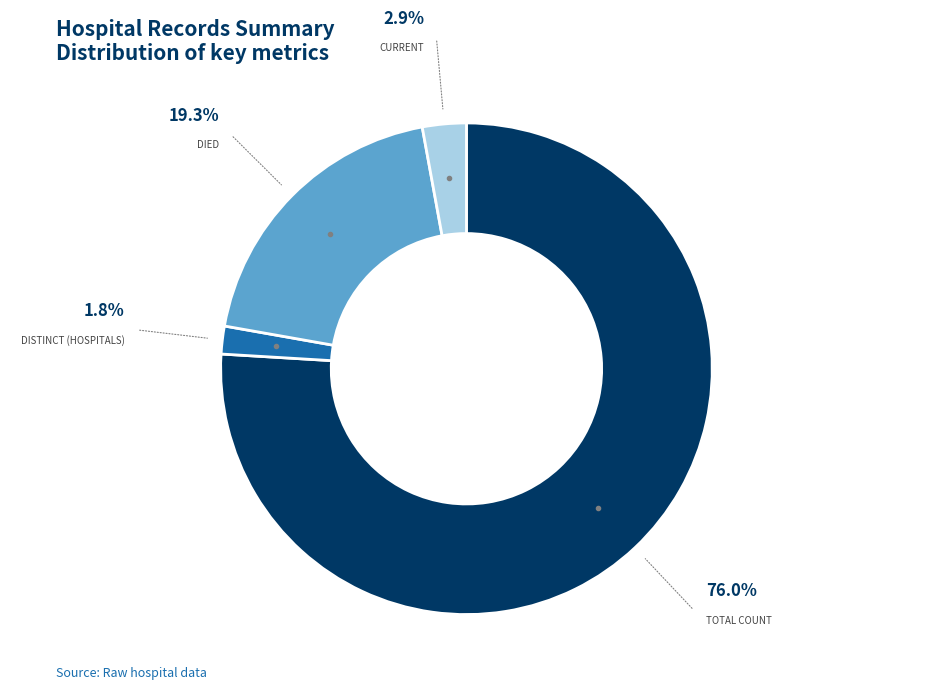

How many slices are in this pie chart?

4